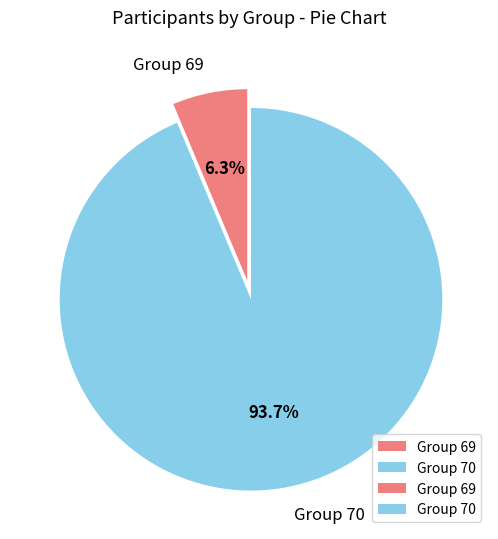

Is it true that Group 69 is 6% of the pie?

True